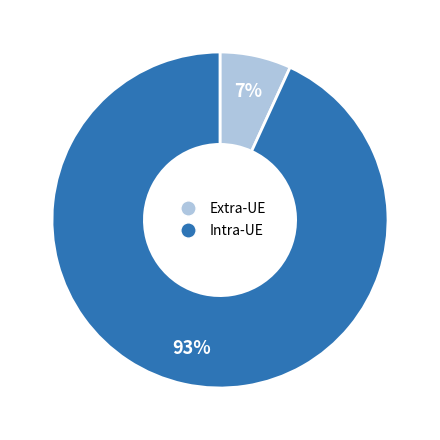

Does any single category account for the majority?

Yes